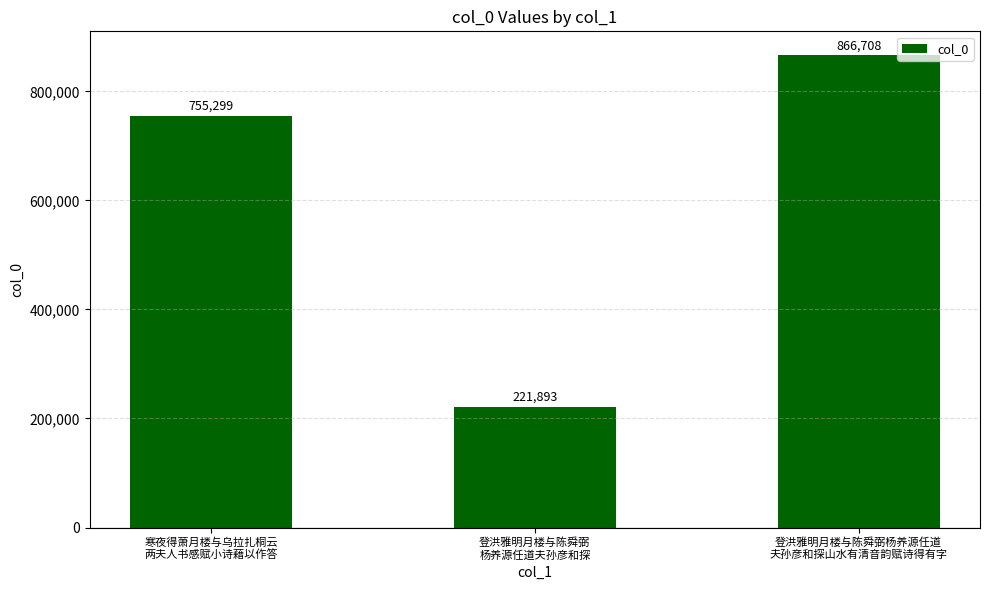

The chart shows a value of 135625 at 登洪雅明月楼与陈舜弼
杨养源任道夫孙彦和探. True or false?

False